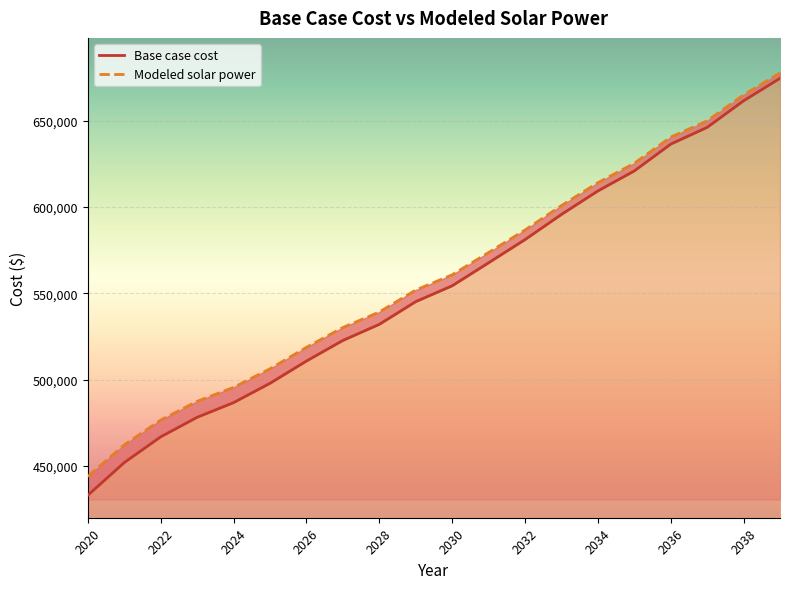

Is it true that Base case cost equals 955732.1 at 2028?

False